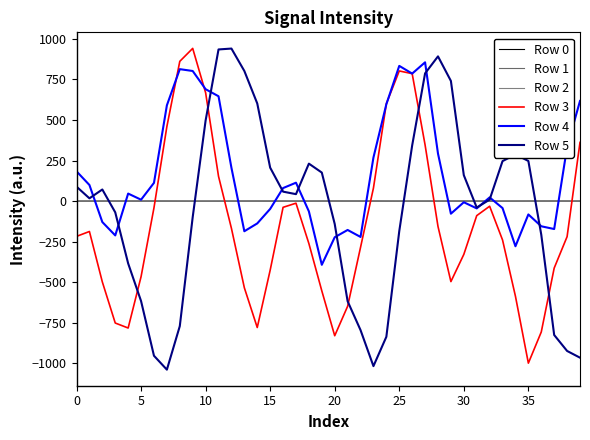

True or false: Row 0 and Row 4 cross at least once.

True